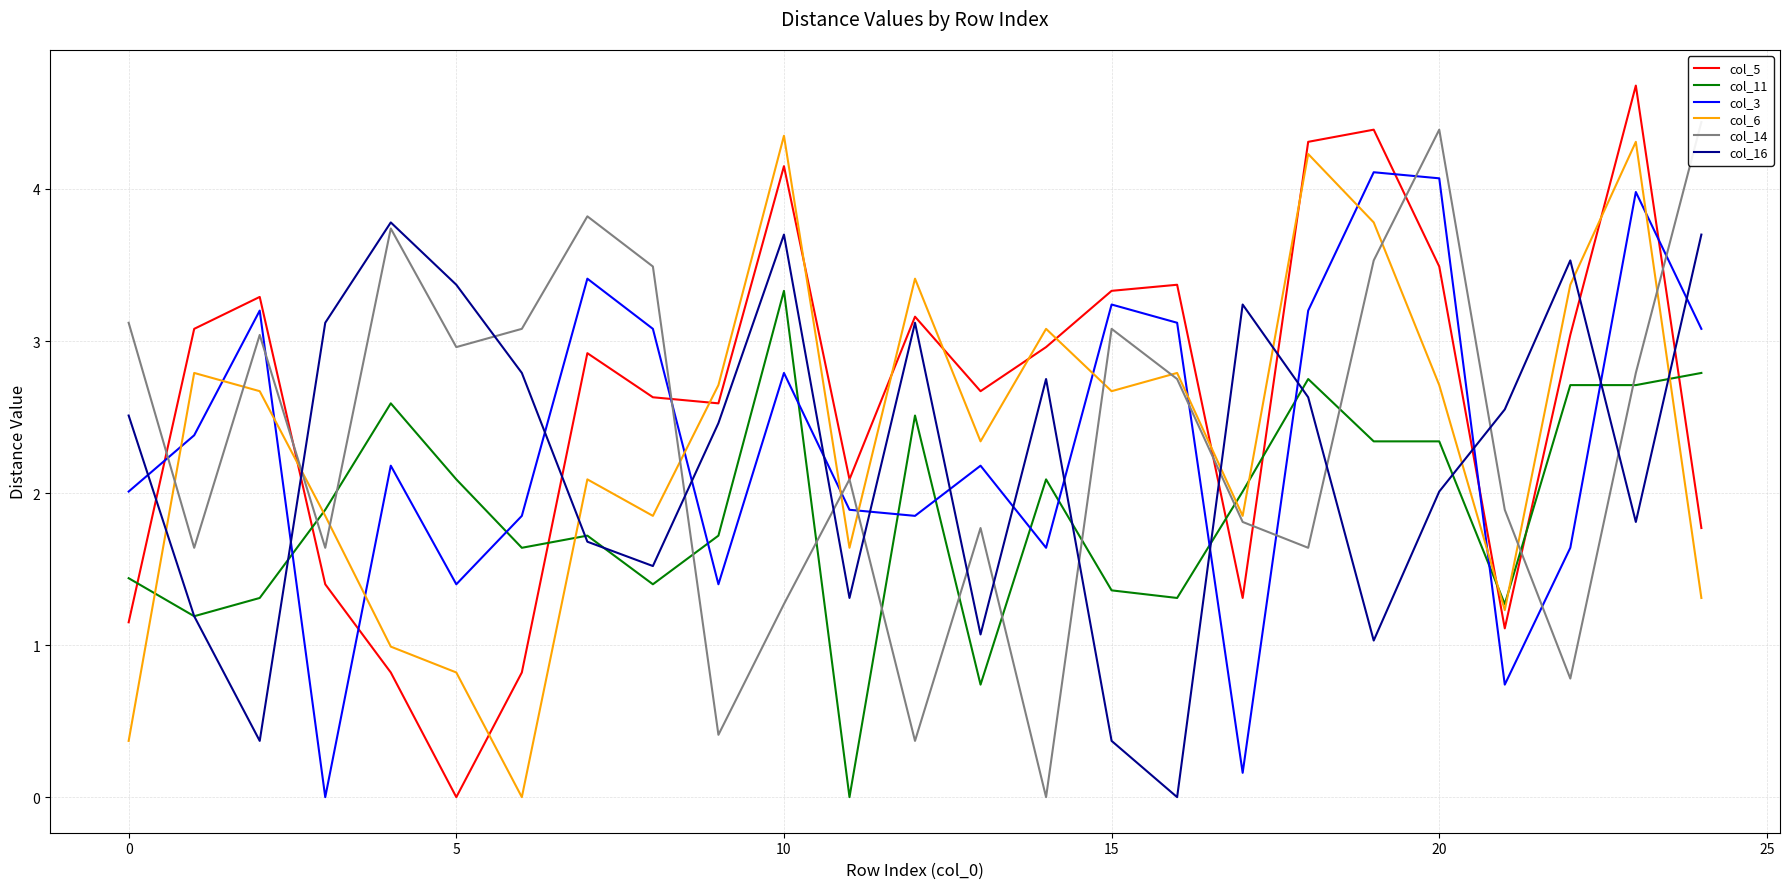

True or false: col_11 has a value of 0.6 at 15.

False